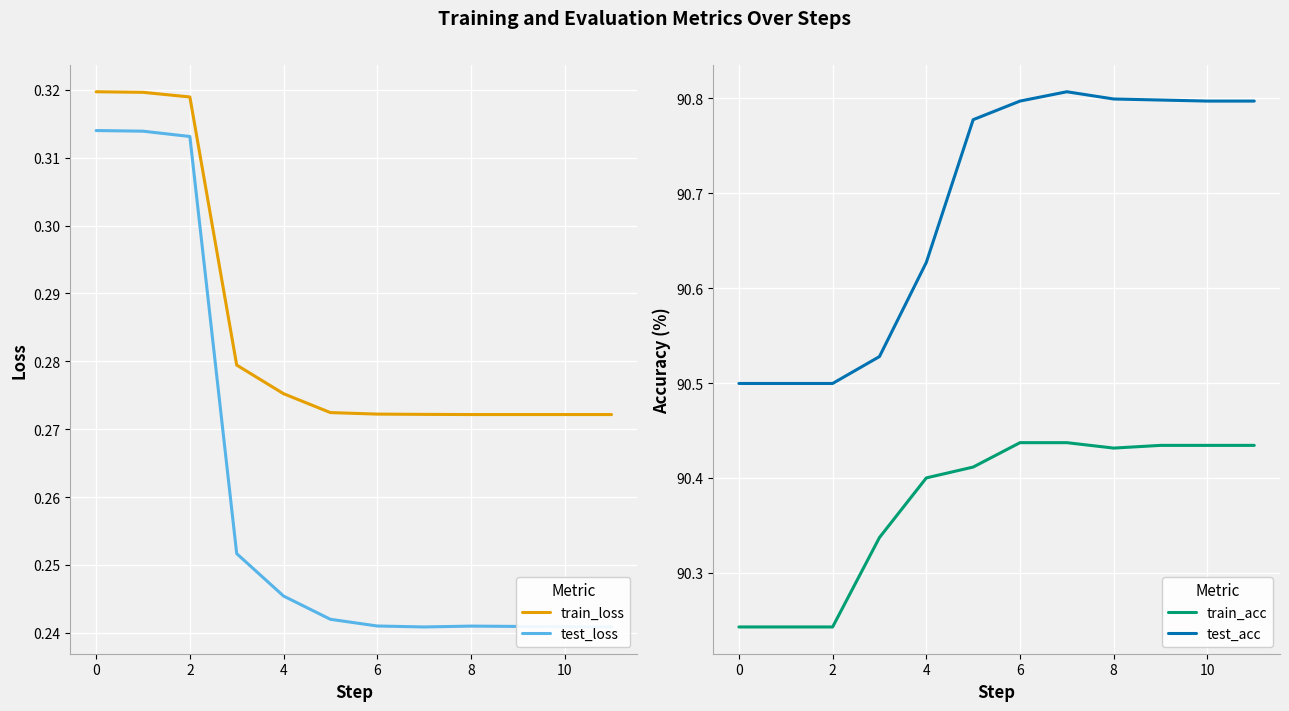

The test_acc series shows 90.5 at 0. True or false?

True